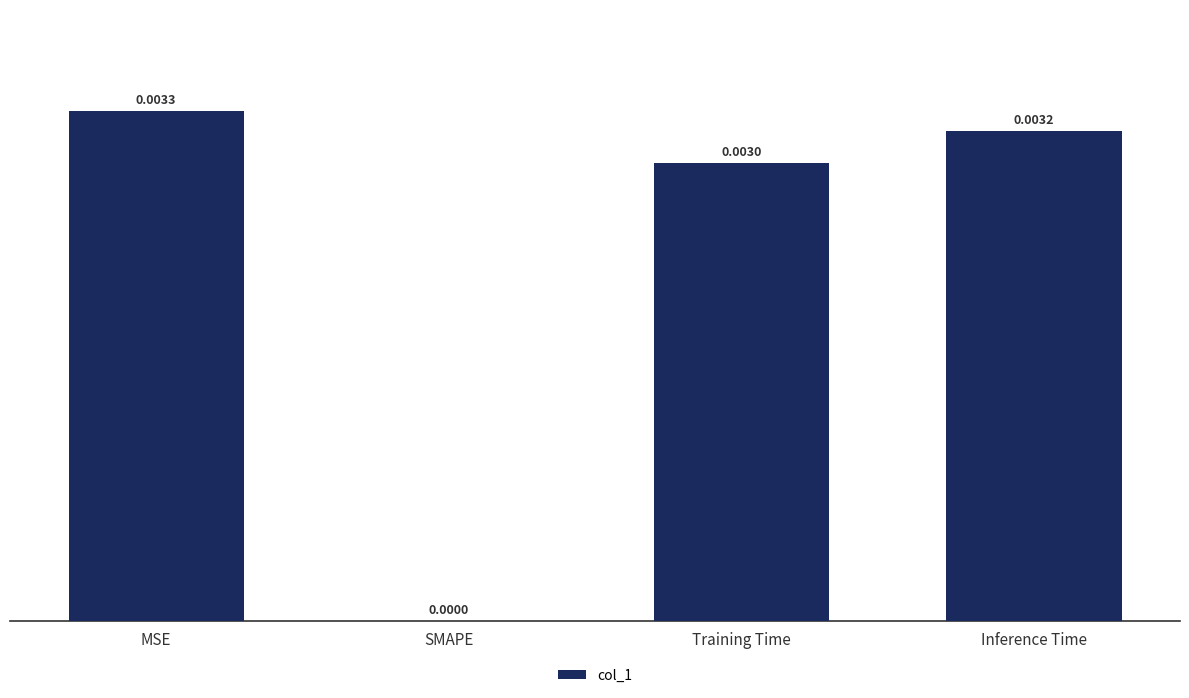

Where is the data nearest to the value 0?

SMAPE